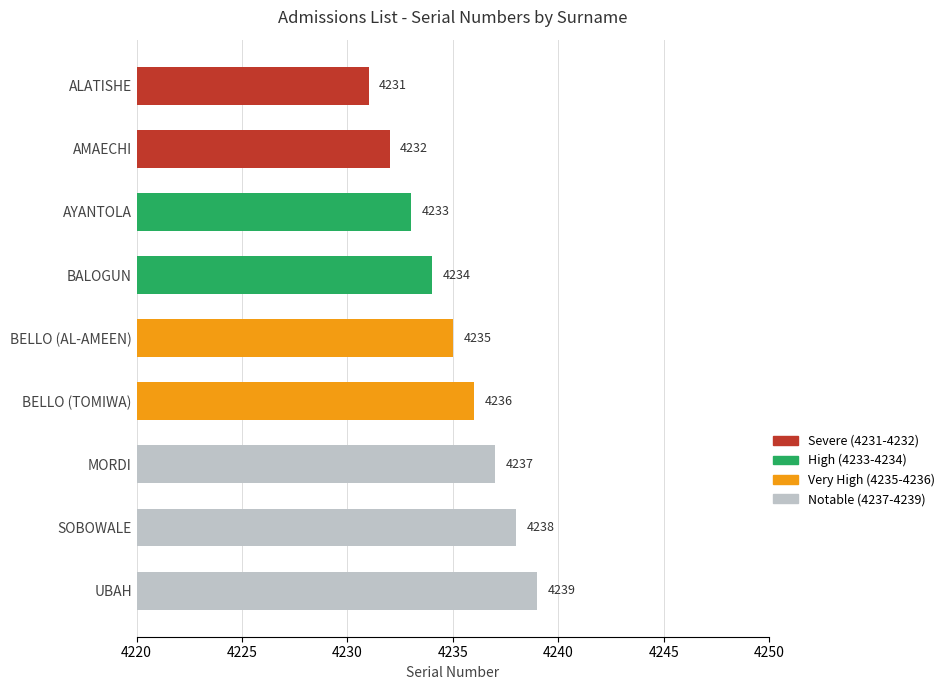

What is the change in value from AYANTOLA to SOBOWALE?

+5